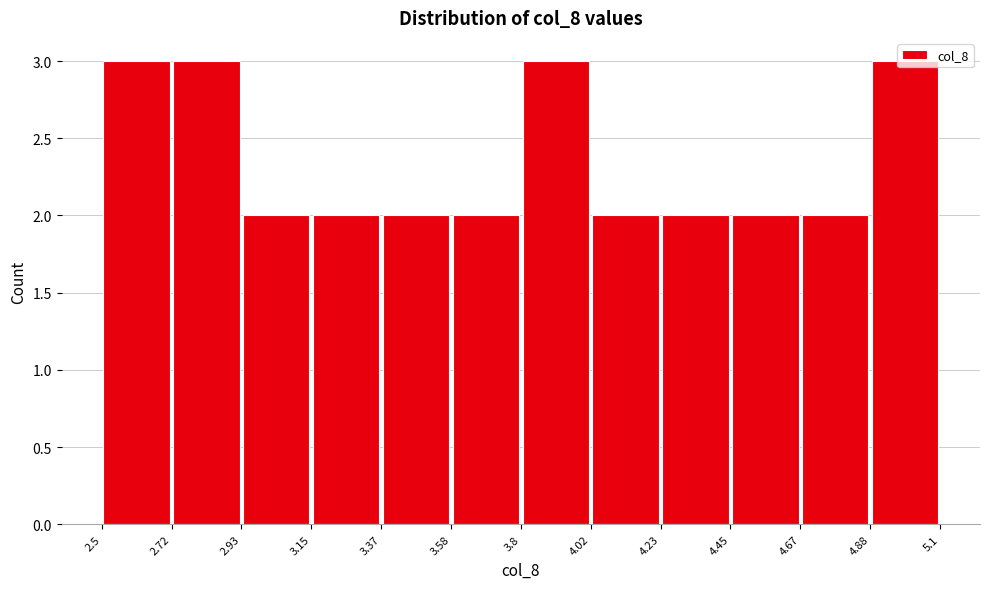

Reading left to right, transcribe this chart: for each bar, give the range it covers on the x-axis and its height. The values are not printed on the chart, so give them approximately, as read against the axis.

2.5 to 2.72: 3
2.72 to 2.93: 3
2.93 to 3.15: 2
3.15 to 3.37: 2
3.37 to 3.58: 2
3.58 to 3.8: 2
3.8 to 4.02: 3
4.02 to 4.23: 2
4.23 to 4.45: 2
4.45 to 4.67: 2
4.67 to 4.88: 2
4.88 to 5.1: 3